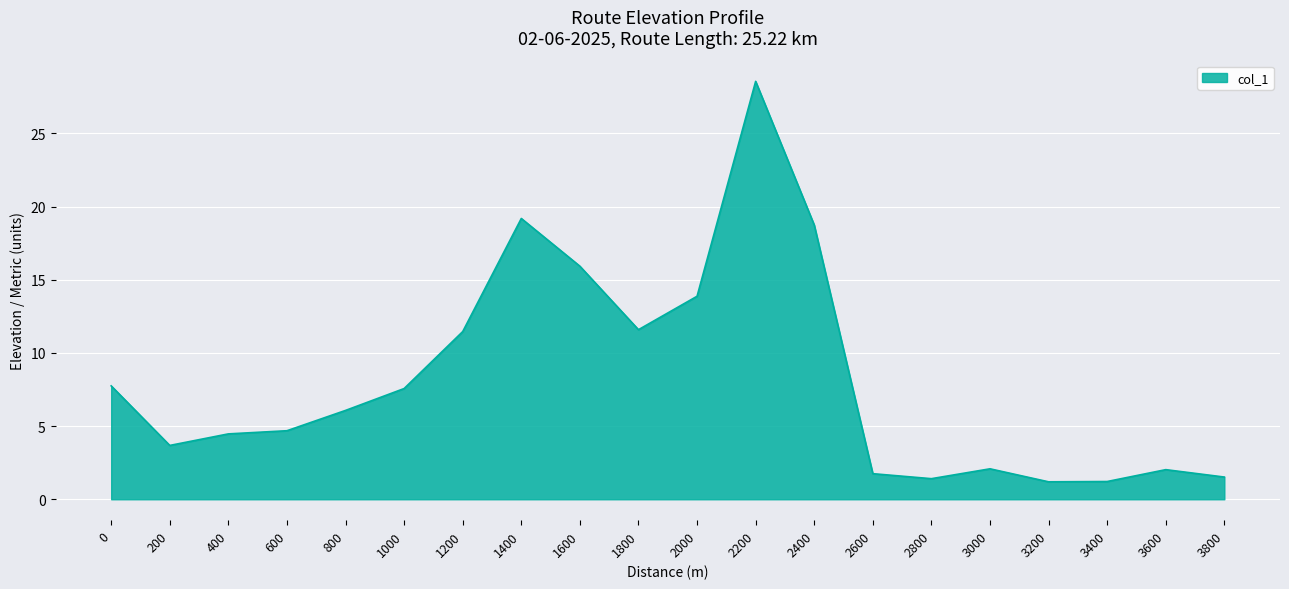

What is the change in value from 1600 to 2000?

-2.1